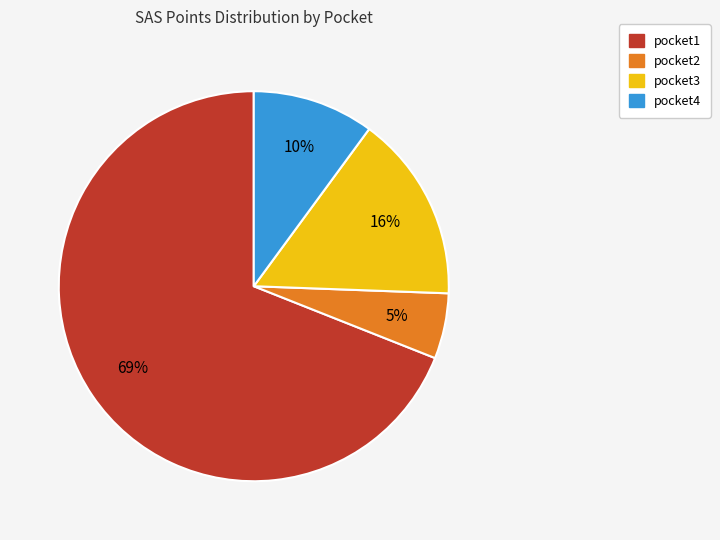

To the nearest percent, what portion does pocket4 represent?

10%